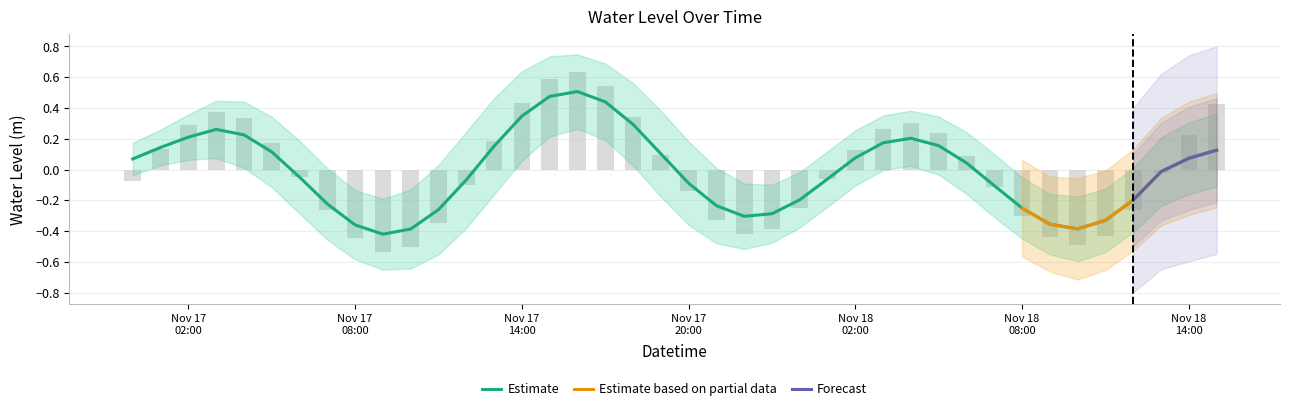

Rank the categories by value from highest to lowest.

2024-11-17 16:00:00, 2024-11-17 15:00:00, 2024-11-17 17:00:00, 2024-11-17 14:00:00, 2024-11-17 18:00:00, 2024-11-17 03:00:00, 2024-11-17 04:00:00, 2024-11-17 02:00:00, 2024-11-18 04:00:00, 2024-11-18 03:00:00, 2024-11-18 05:00:00, 2024-11-17 13:00:00, 2024-11-17 01:00:00, 2024-11-18 15:00:00, 2024-11-17 05:00:00, 2024-11-17 19:00:00, 2024-11-18 02:00:00, 2024-11-18 14:00:00, 2024-11-17 00:00:00, 2024-11-18 06:00:00, 2024-11-18 13:00:00, 2024-11-17 06:00:00, 2024-11-18 01:00:00, 2024-11-17 12:00:00, 2024-11-17 20:00:00, 2024-11-18 07:00:00, 2024-11-18 00:00:00, 2024-11-18 12:00:00, 2024-11-17 07:00:00, 2024-11-17 21:00:00, 2024-11-18 08:00:00, 2024-11-17 11:00:00, 2024-11-17 23:00:00, 2024-11-17 22:00:00, 2024-11-18 11:00:00, 2024-11-18 09:00:00, 2024-11-17 08:00:00, 2024-11-18 10:00:00, 2024-11-17 10:00:00, 2024-11-17 09:00:00